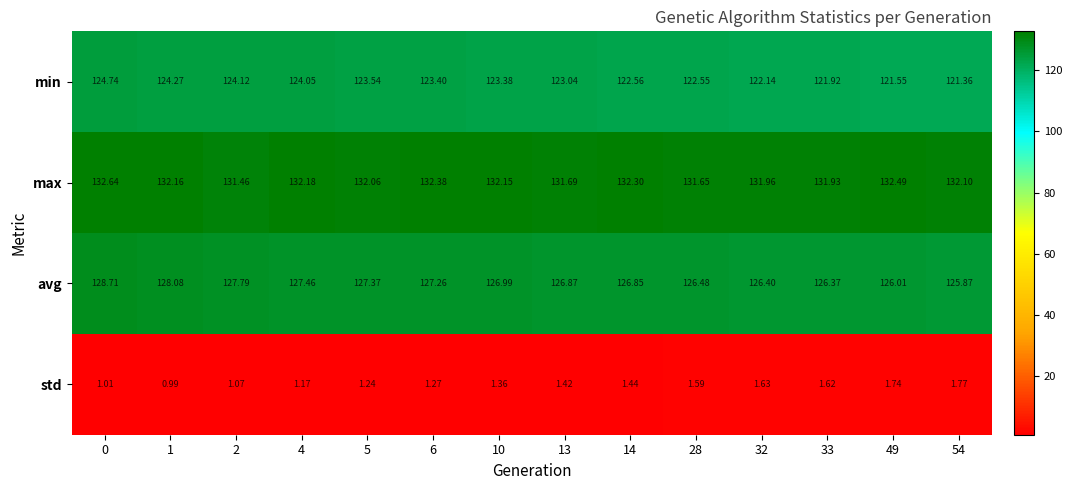

Which series has the widest spread of values?

min